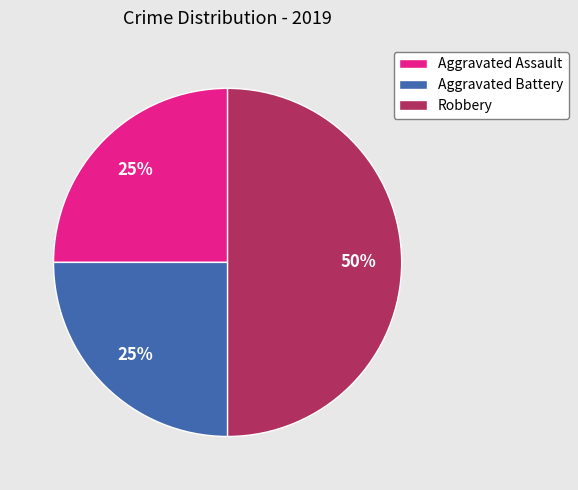

Which slice is the largest?

Robbery